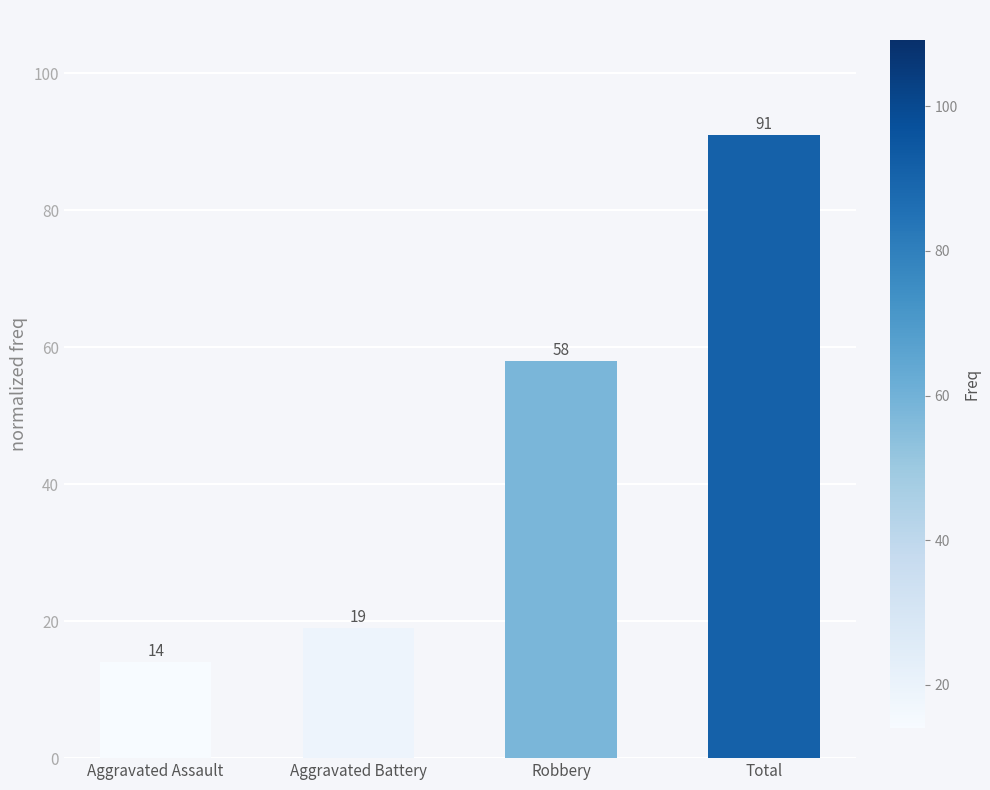

What is the label of the 4th bar from the right?

Aggravated Assault